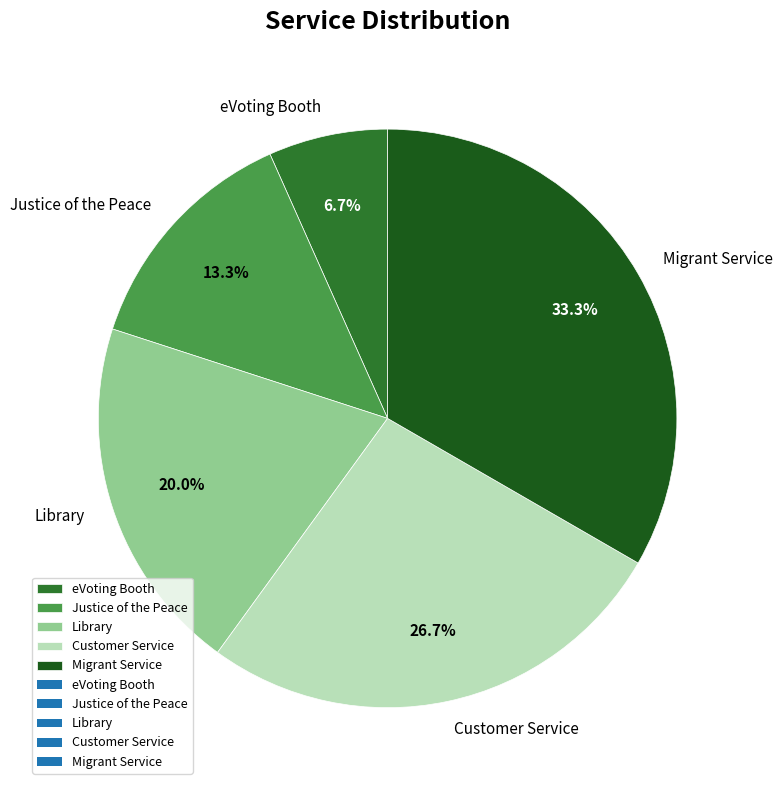

Rank the categories by value from lowest to highest.

eVoting Booth, Justice of the Peace, Library, Customer Service, Migrant Service